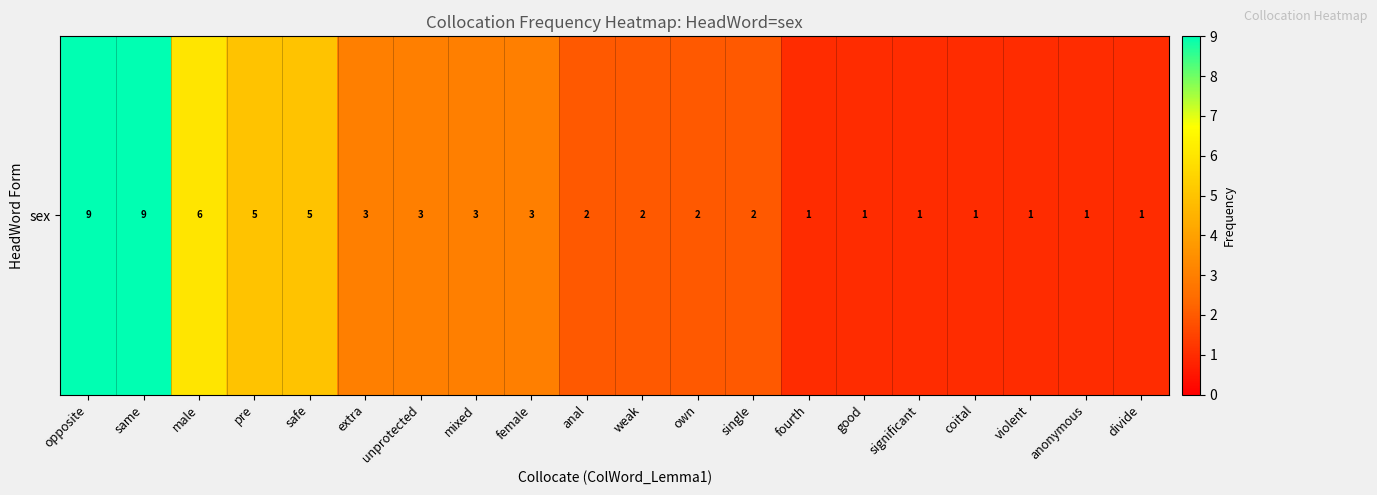

List the labels in order of value, smallest first.

fourth, good, significant, coital, violent, anonymous, divide, anal, weak, own, single, extra, unprotected, mixed, female, pre, safe, male, opposite, same